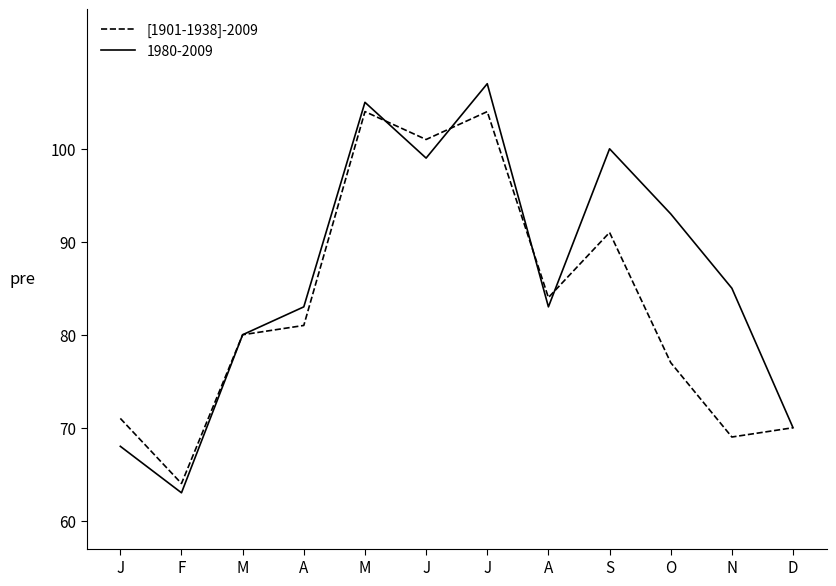

How many lines are shown in the chart?

2